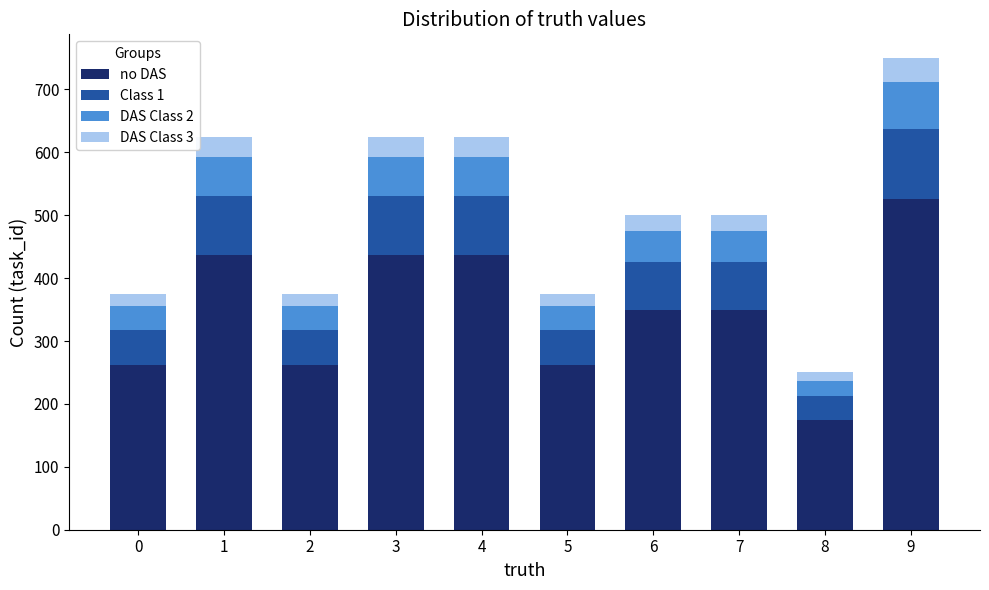

How many data points in no DAS are less than 350?

4